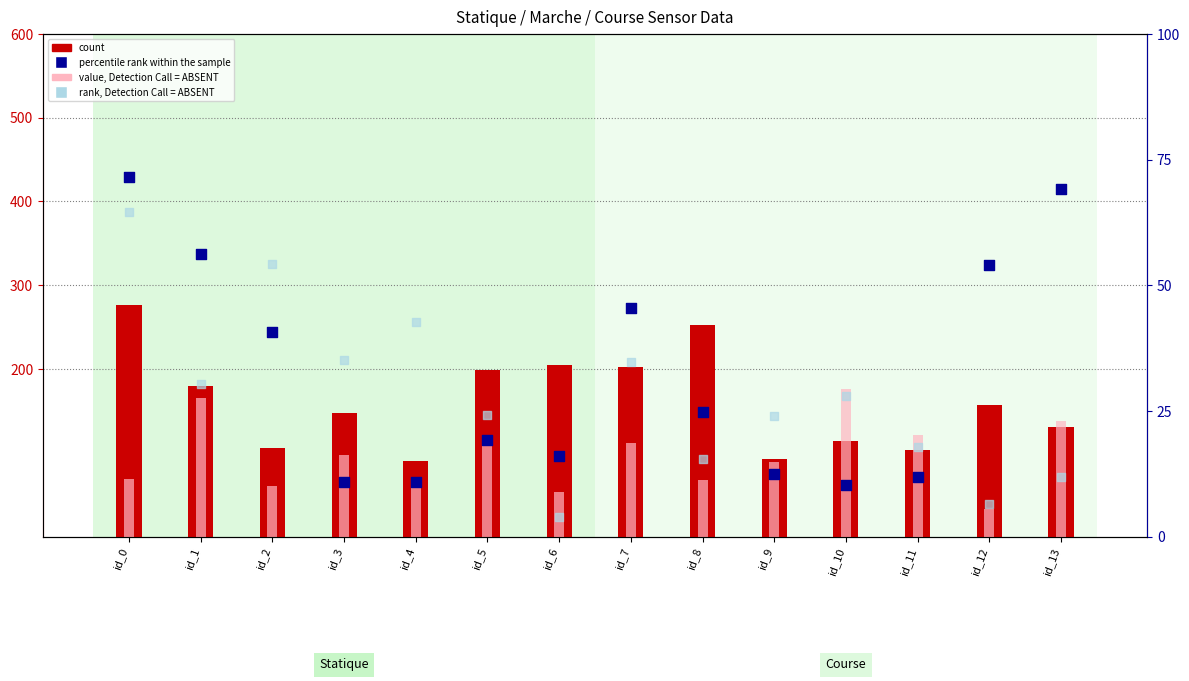

At how many categories does at least one series exceed 154?

8